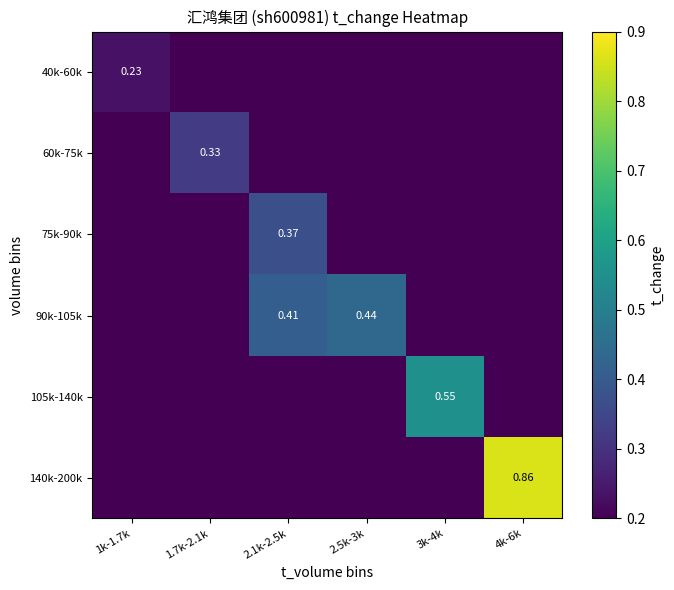

At how many categories does at least one series exceed 0?

6